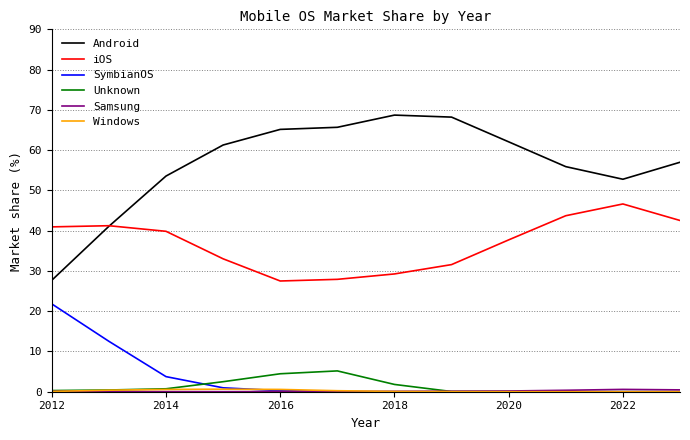

True or false: Android and Unknown intersect in this chart.

False